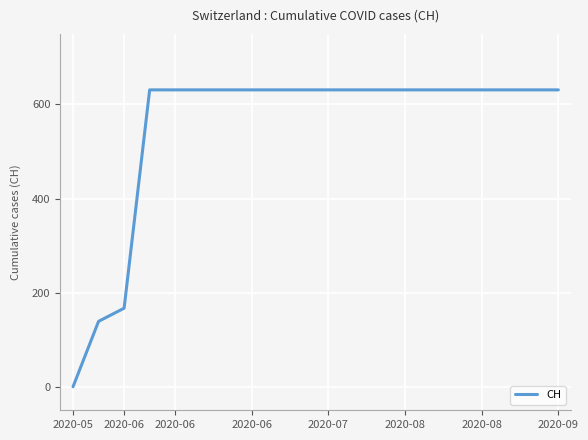

What is the greatest value displayed?

631